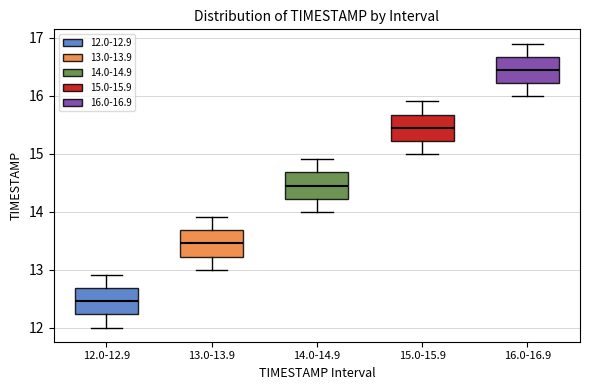

Which box's median line is the highest?

16.0-16.9